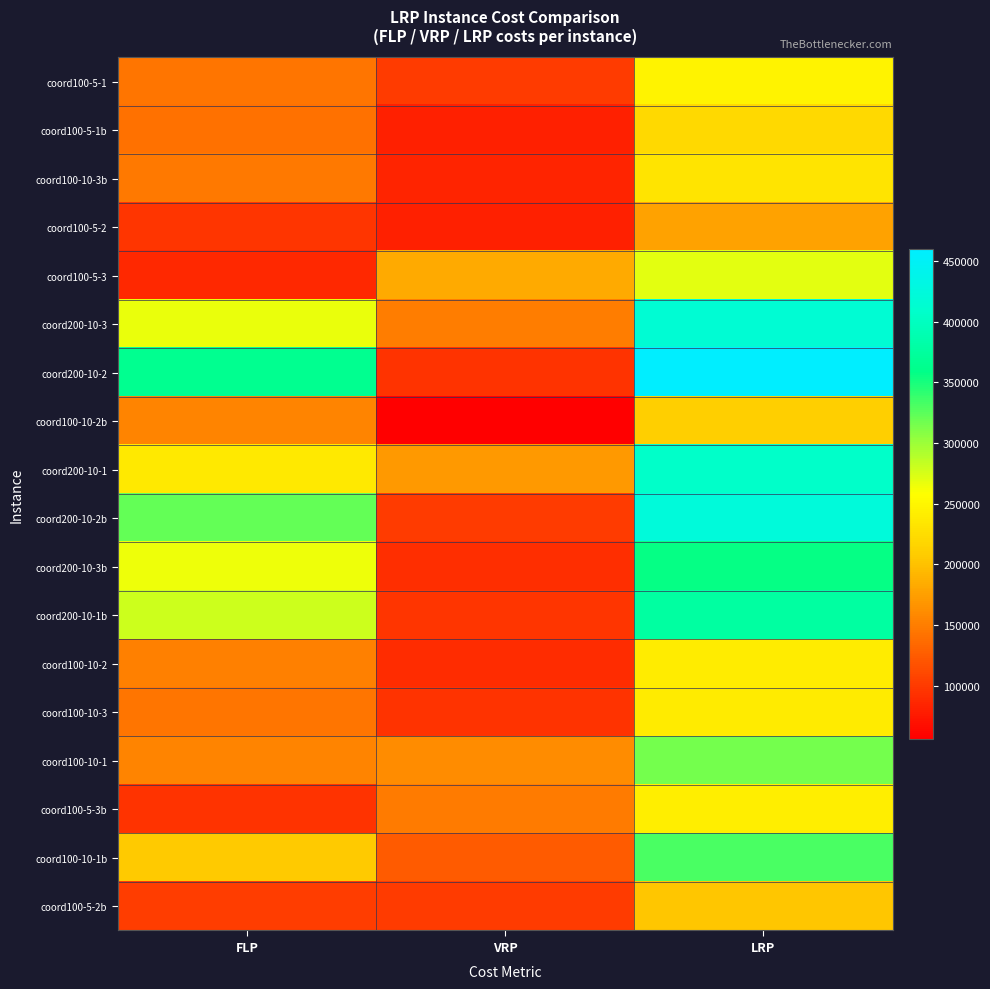

Reading left to right, list all the values displayed in this chart.

coord100-5-1: FLP=144484.9	VRP=100935.4	LRP=245420.3
coord100-5-1b: FLP=140196.0	VRP=81123.9	LRP=221319.9
coord100-10-3b: FLP=147361.0	VRP=84021.5	LRP=231382.5
coord100-5-2: FLP=96703.9	VRP=80339.0	LRP=177042.9
coord100-5-3: FLP=86289.0	VRP=182798.8	LRP=269087.8
coord200-10-3: FLP=266784.0	VRP=150196.2	LRP=416980.2
coord200-10-2: FLP=364827.0	VRP=94988.3	LRP=459815.3
coord100-10-2b: FLP=154925.0	VRP=56235.7	LRP=211160.7
coord200-10-1: FLP=236209.0	VRP=170400.9	LRP=406609.9
coord200-10-2b: FLP=321168.0	VRP=101808.9	LRP=422976.9
coord200-10-3b: FLP=265857.0	VRP=91441.9	LRP=357298.9
coord200-10-1b: FLP=279990.0	VRP=96612.4	LRP=376602.4
coord100-10-2: FLP=151111.0	VRP=89406.3	LRP=240517.3
coord100-10-3: FLP=143756.0	VRP=94170.6	LRP=237926.6
coord100-10-1: FLP=154942.0	VRP=160654.3	LRP=315596.3
coord100-5-3b: FLP=94351.0	VRP=147746.9	LRP=242097.9
coord100-10-1b: FLP=206028.0	VRP=125192.2	LRP=331220.2
coord100-5-2b: FLP=102541.0	VRP=101138.3	LRP=203679.3